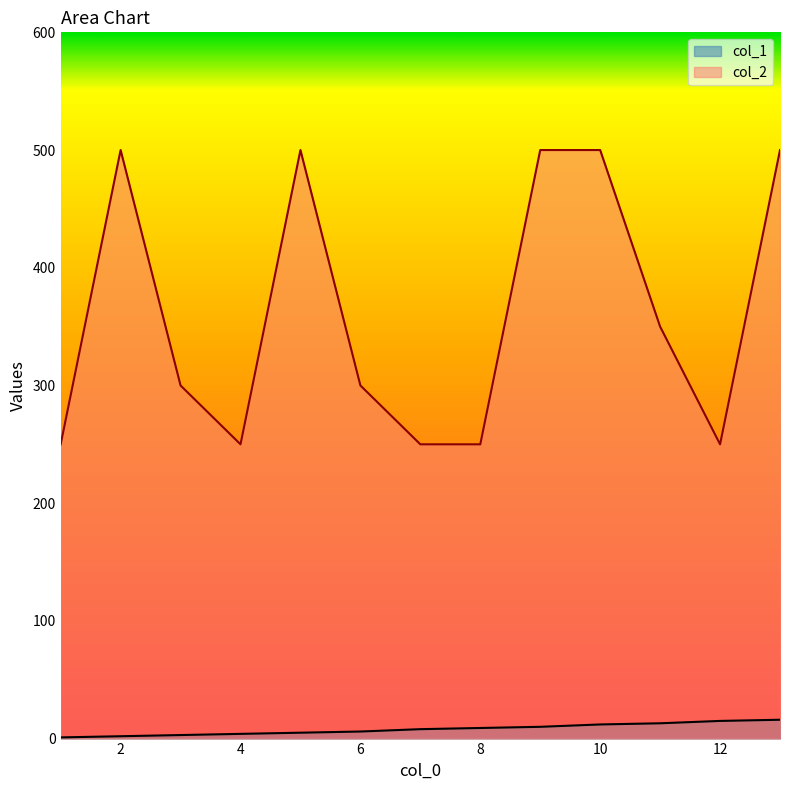

What is the sum of the col_2 values at 3 and 5?

800